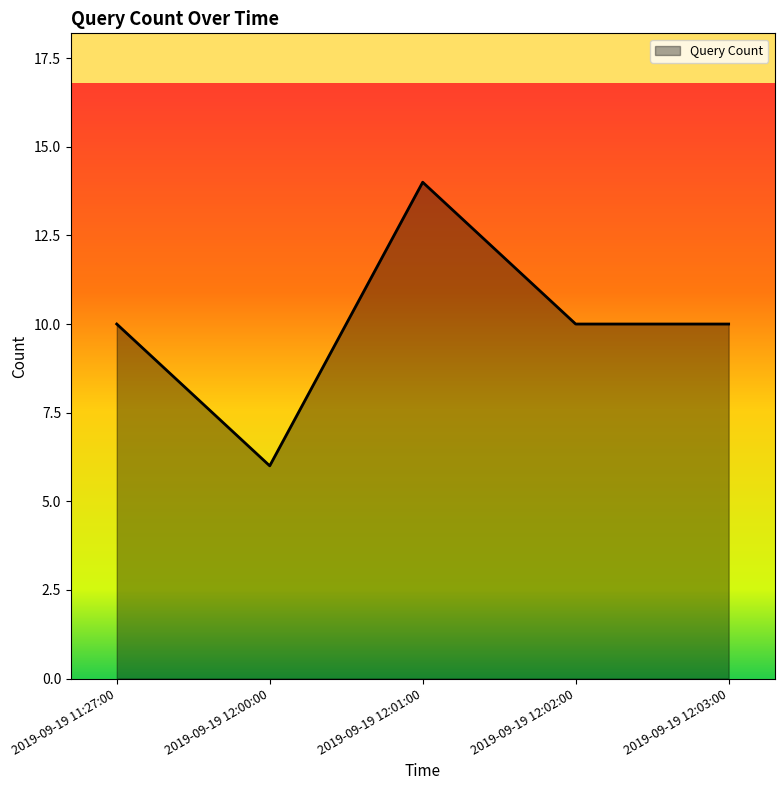

Where is the first local maximum?

2019-09-19 12:01:00